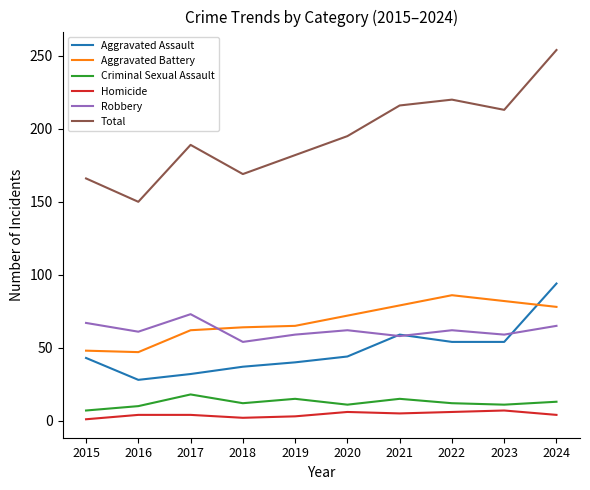

Which series has the largest total across all categories?

Total